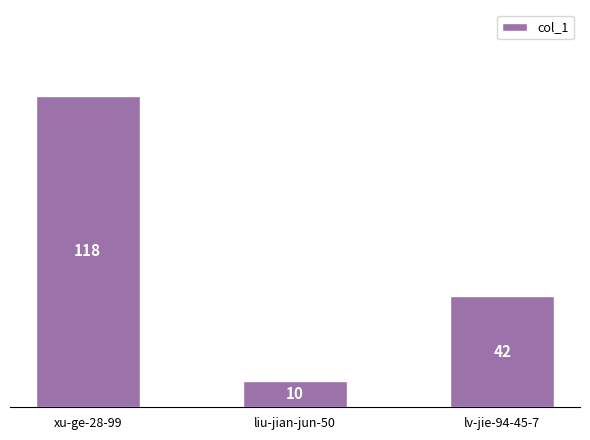

Reading left to right, what are all the values shown in this chart?

xu-ge-28-99=118	liu-jian-jun-50=10	lv-jie-94-45-7=42